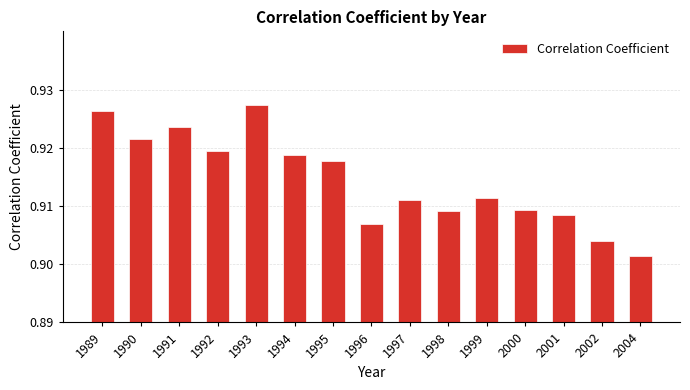

Are the bars horizontal?

No